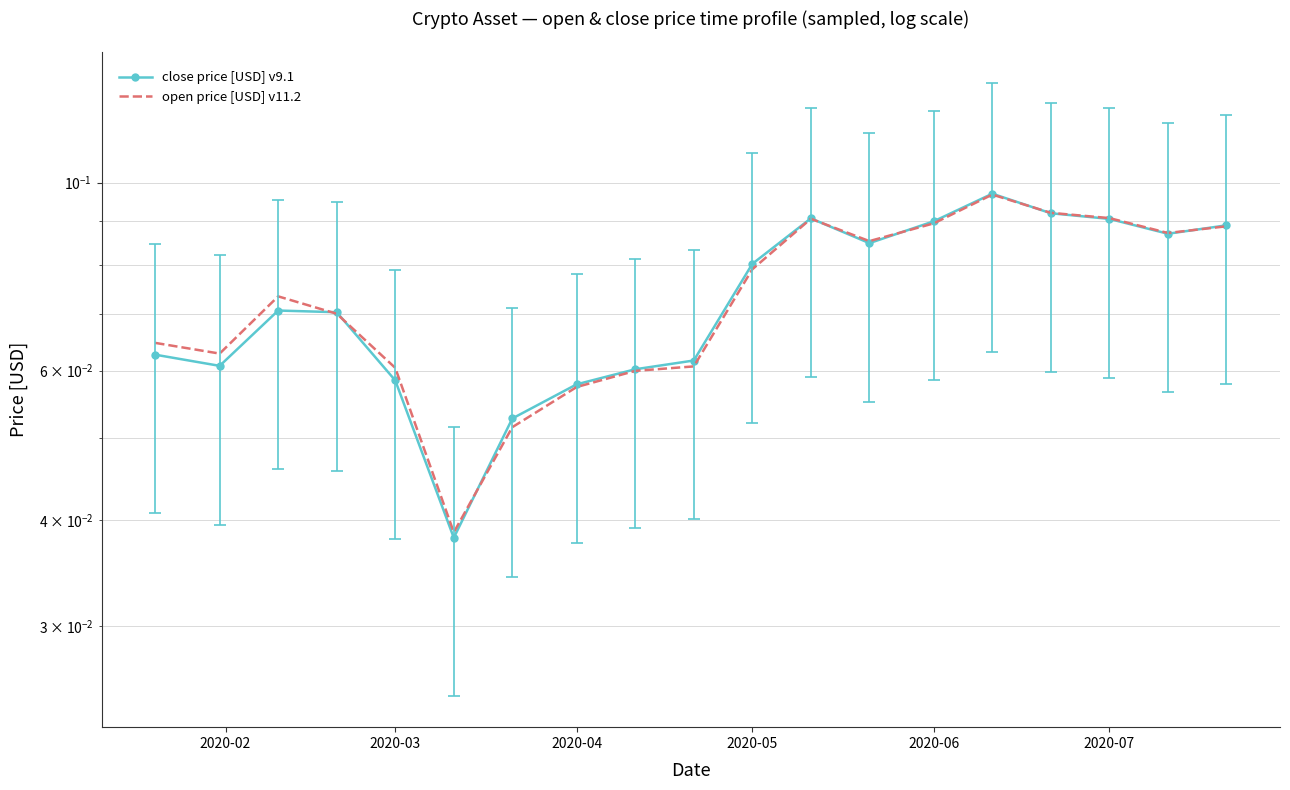

Where is the first local minimum for open price [USD] v11.2?

2020-03